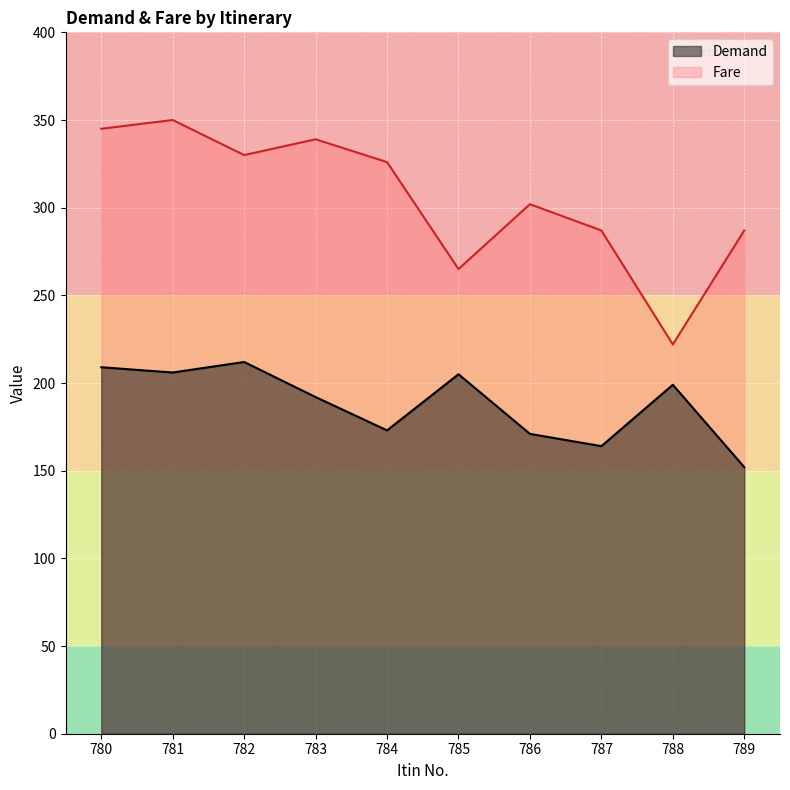

Which series has the widest spread of values?

Fare